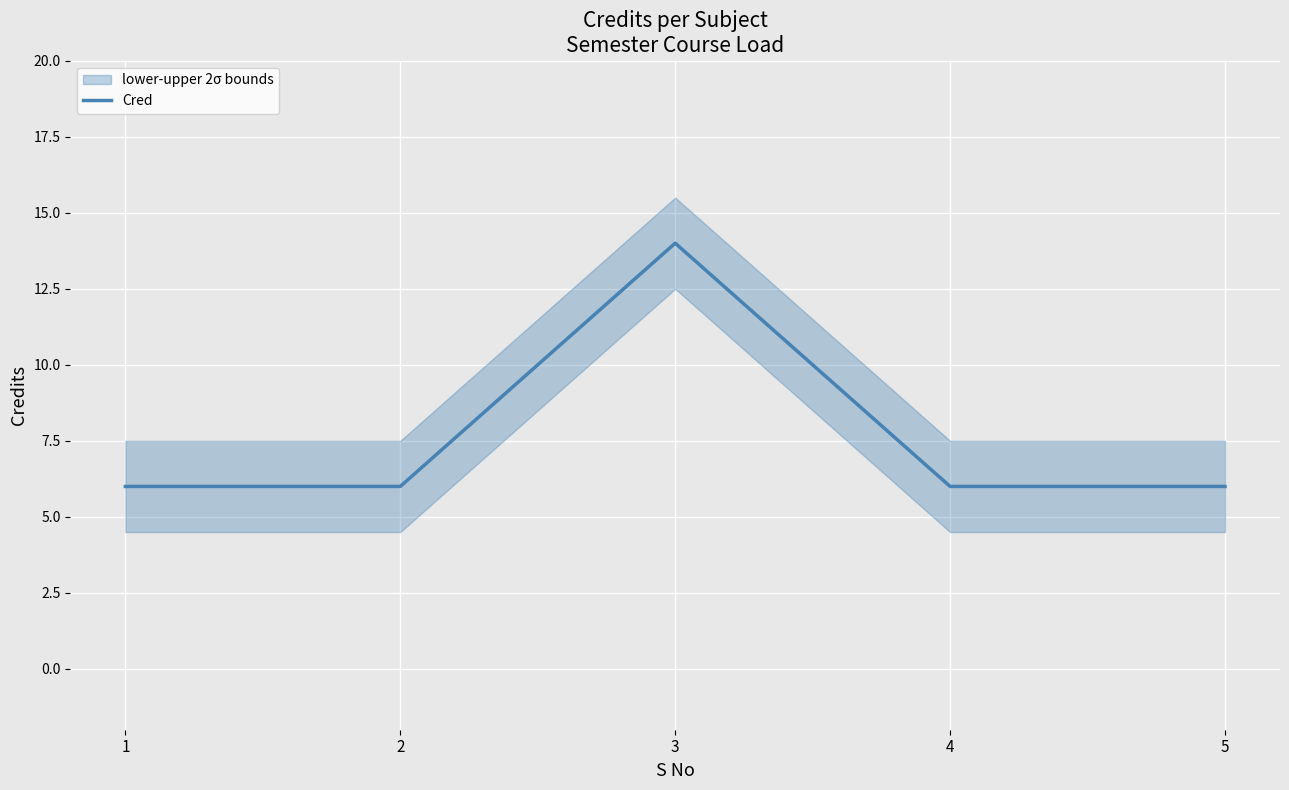

Where is the data nearest to the value 10?

1